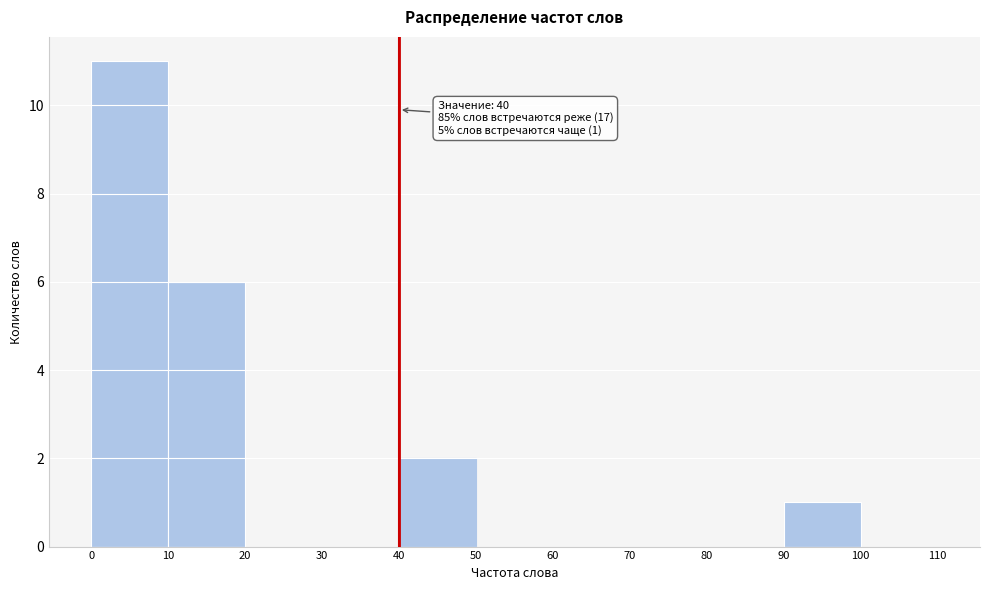

Which range on the x-axis has the tallest bar?

0 to 10